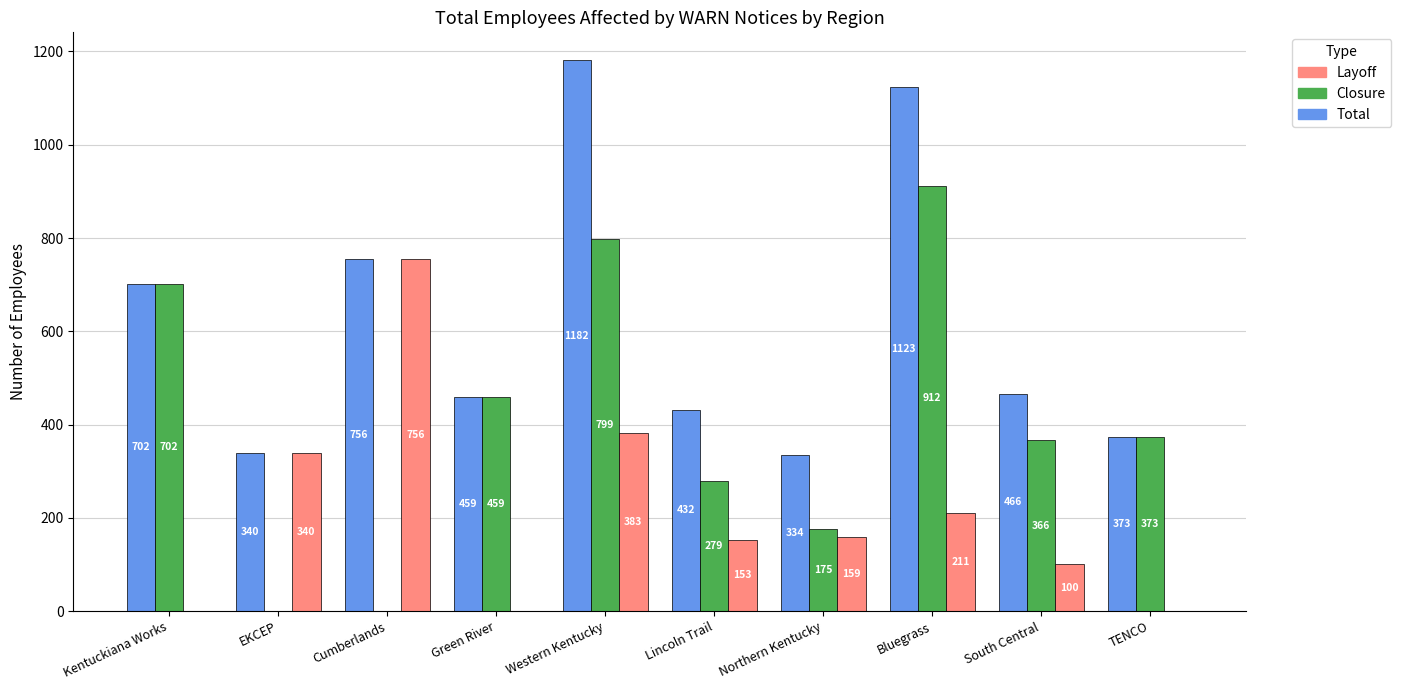

Where is Layoff nearest to the value 378?

Western Kentucky